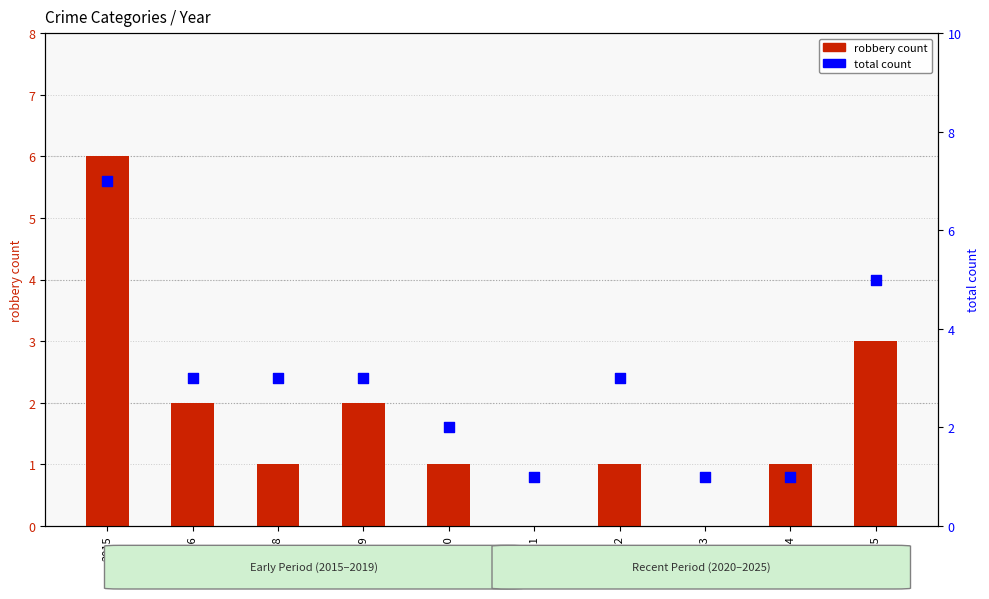

Which series has the largest total across all categories?

total count